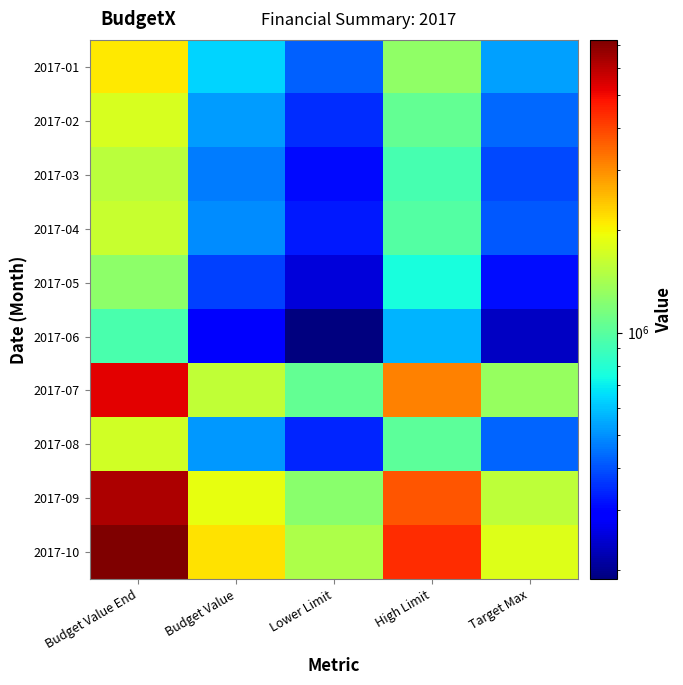

At which category is the sum across all series the highest?

Budget Value End